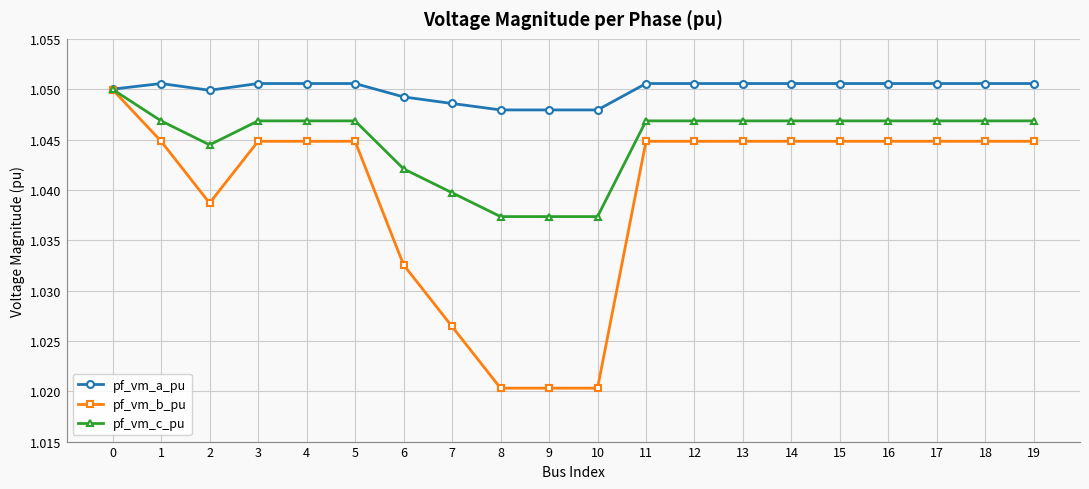

Does the chart display data point markers on the line(s)?

Yes